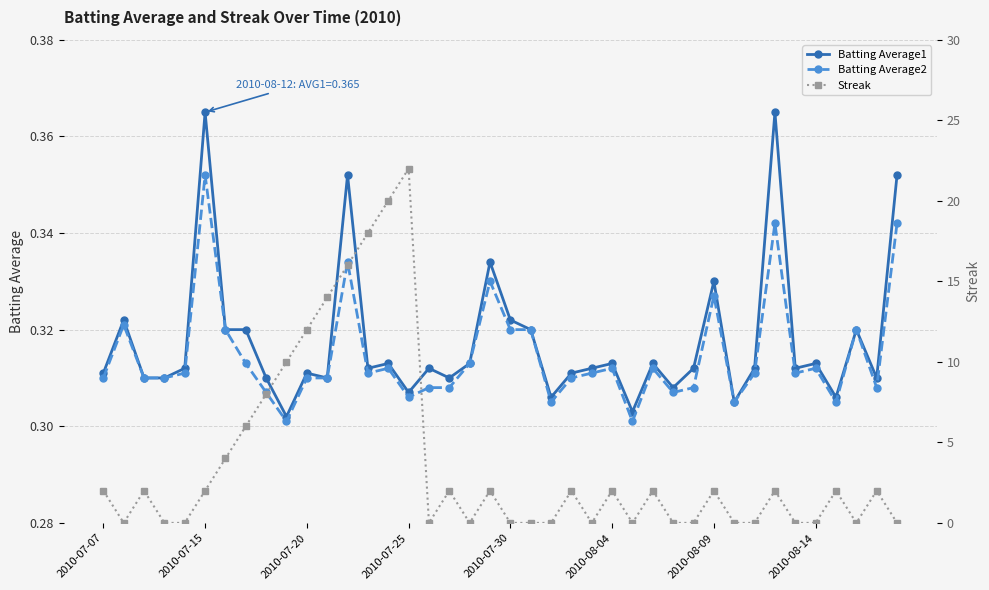

Count the Batting Average1 values in the range 0 to 1.

40